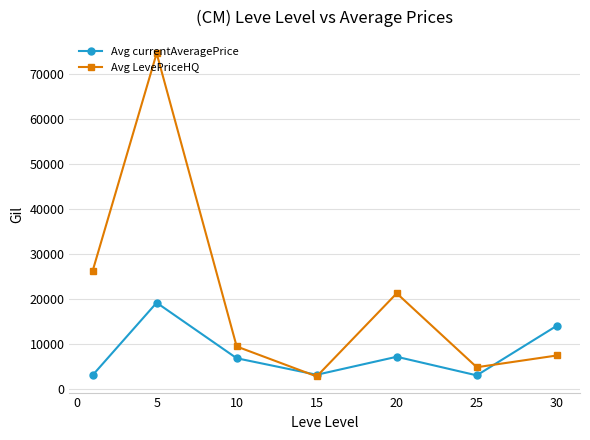

How many interior local valleys does the Avg LevePriceHQ series have?

2